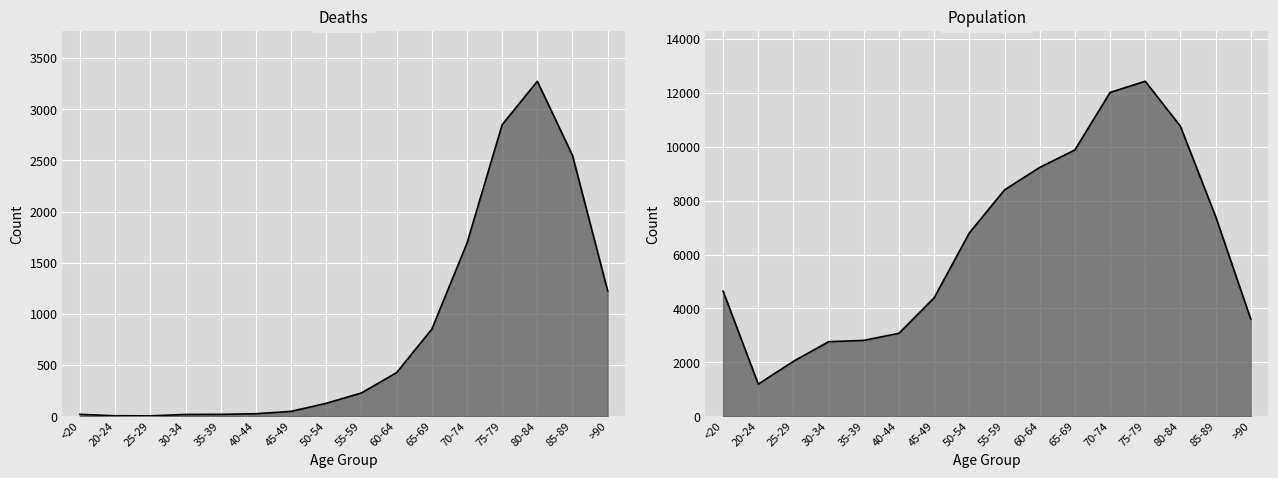

What is the label of the 9th point from the left?

55-59